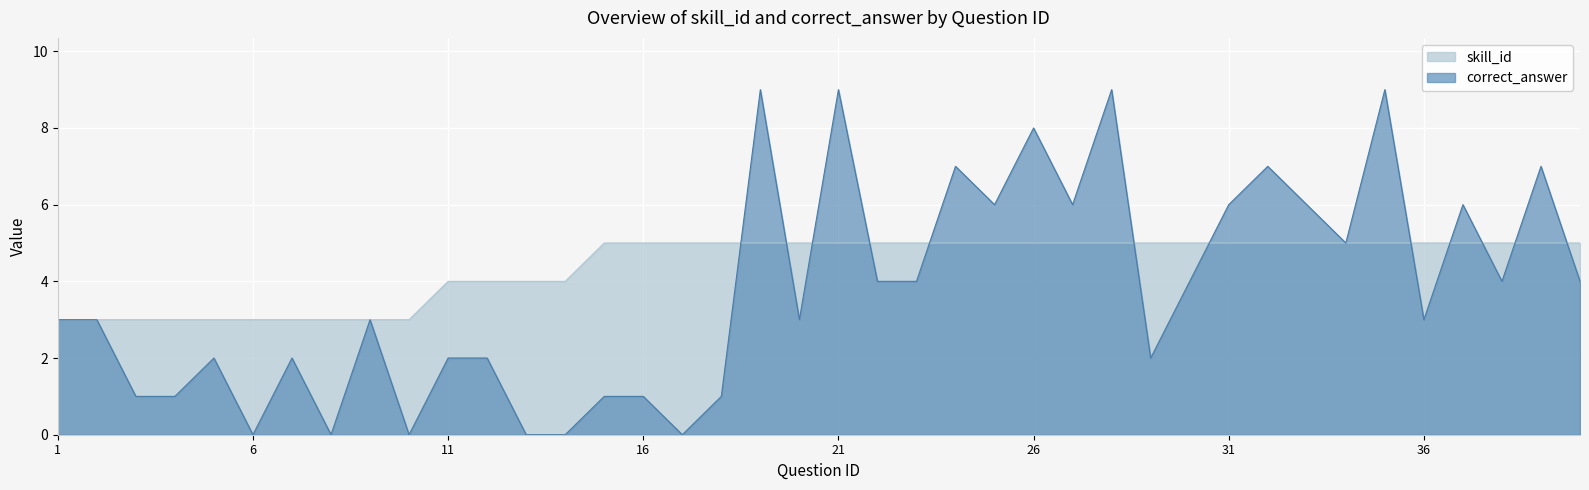

At which category is the sum across all series the highest?

19